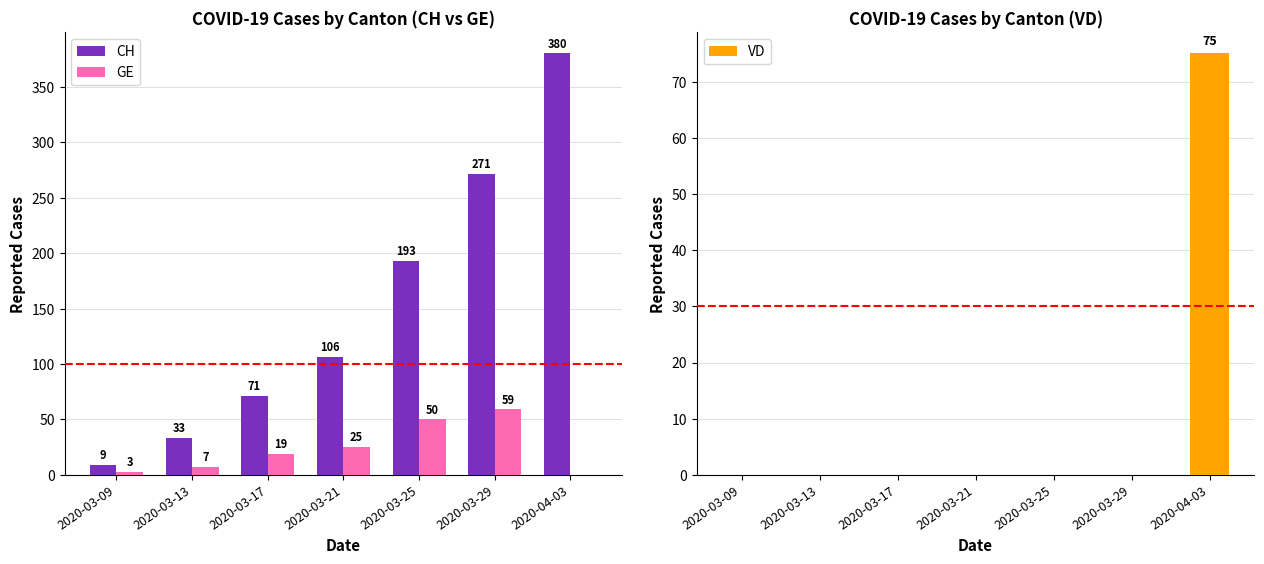

How many values in the CH series are below 106?

3